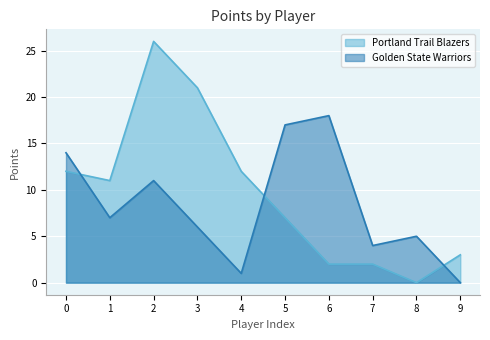

How many times do Golden State Warriors and Portland Trail Blazers cross each other?

3